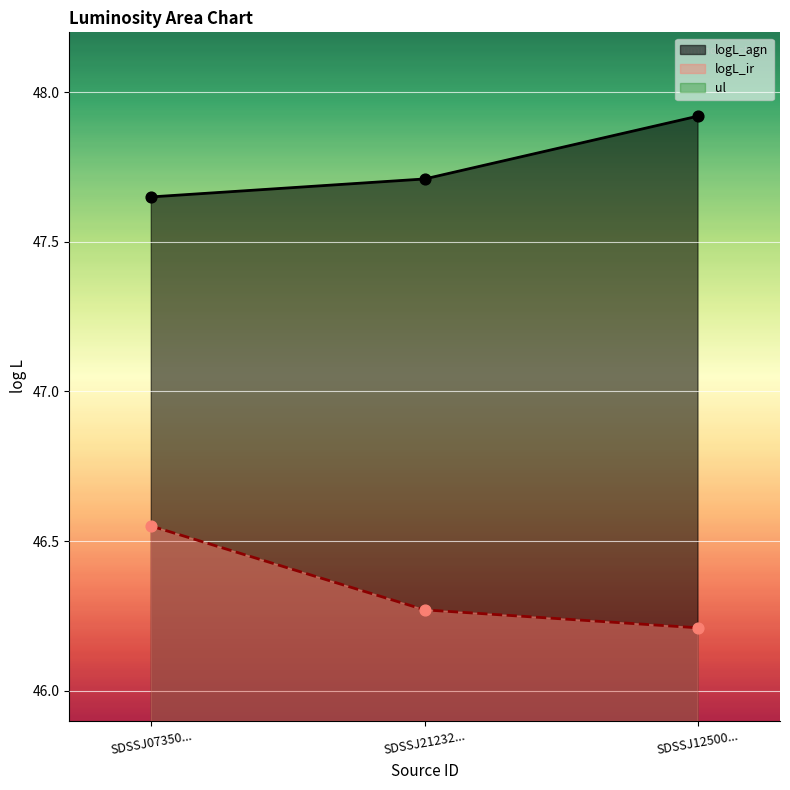

At which label does logL_ir reach its minimum?

SDSSJ12500...